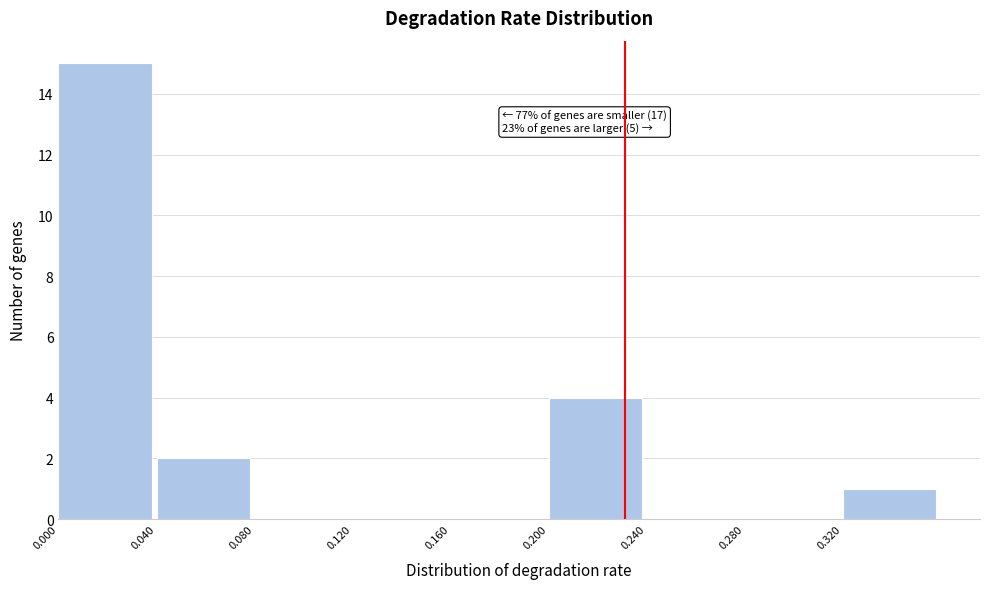

Which range on the x-axis has the tallest bar?

0.00 to 0.04